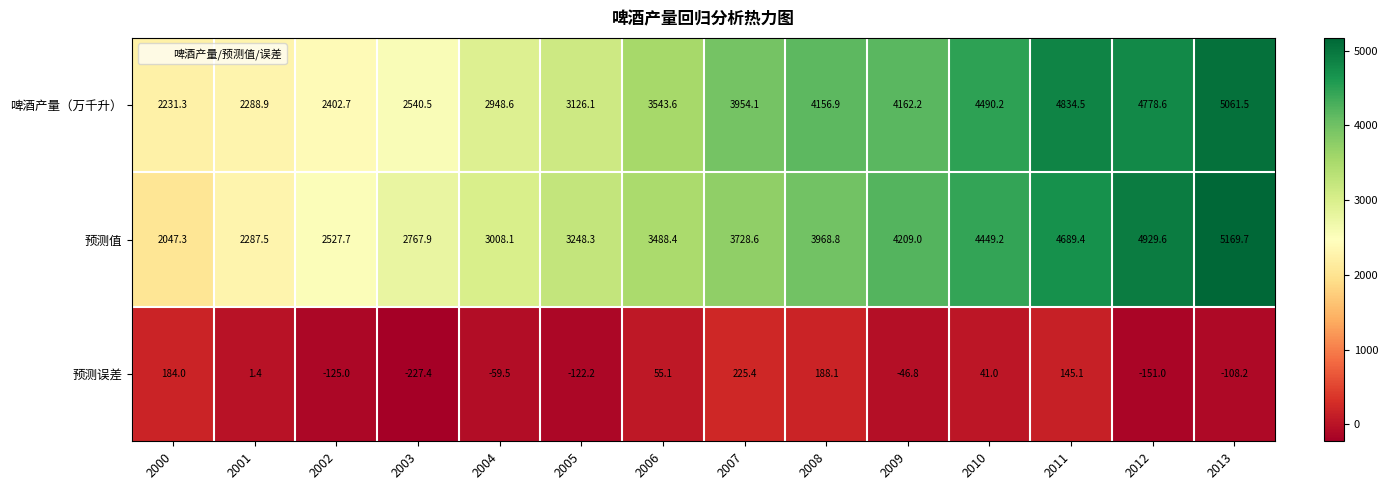

What is the difference between the maximum and minimum values in the 啤酒产量（万千升） series?

2830.2